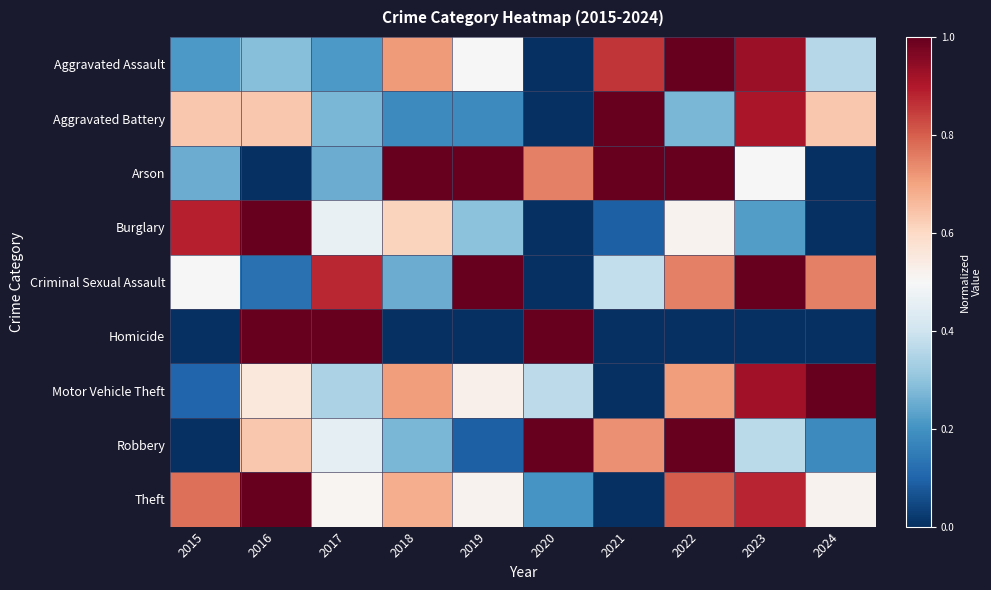

Which series has the largest range (max minus min)?

Aggravated Assault